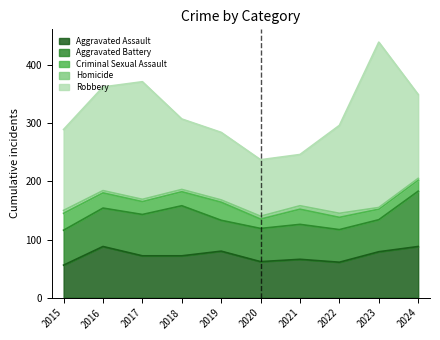

Between 2017 and 2023, which series saw the biggest shift?

Robbery